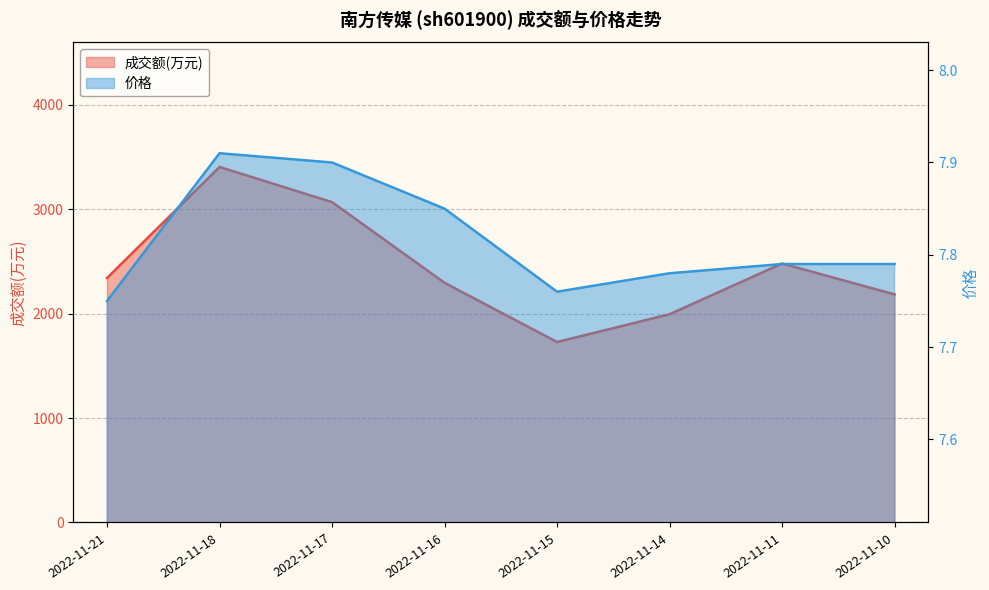

At which label is 价格 closest to 7?

2022-11-21